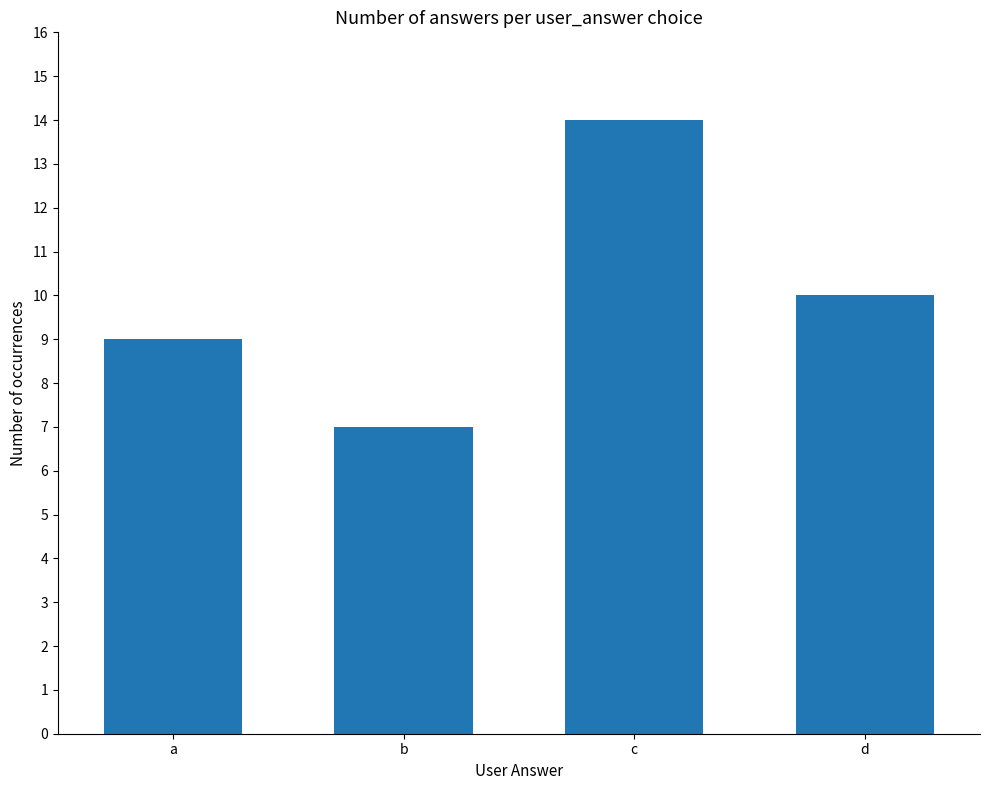

What is the difference between the values at d and b?

3